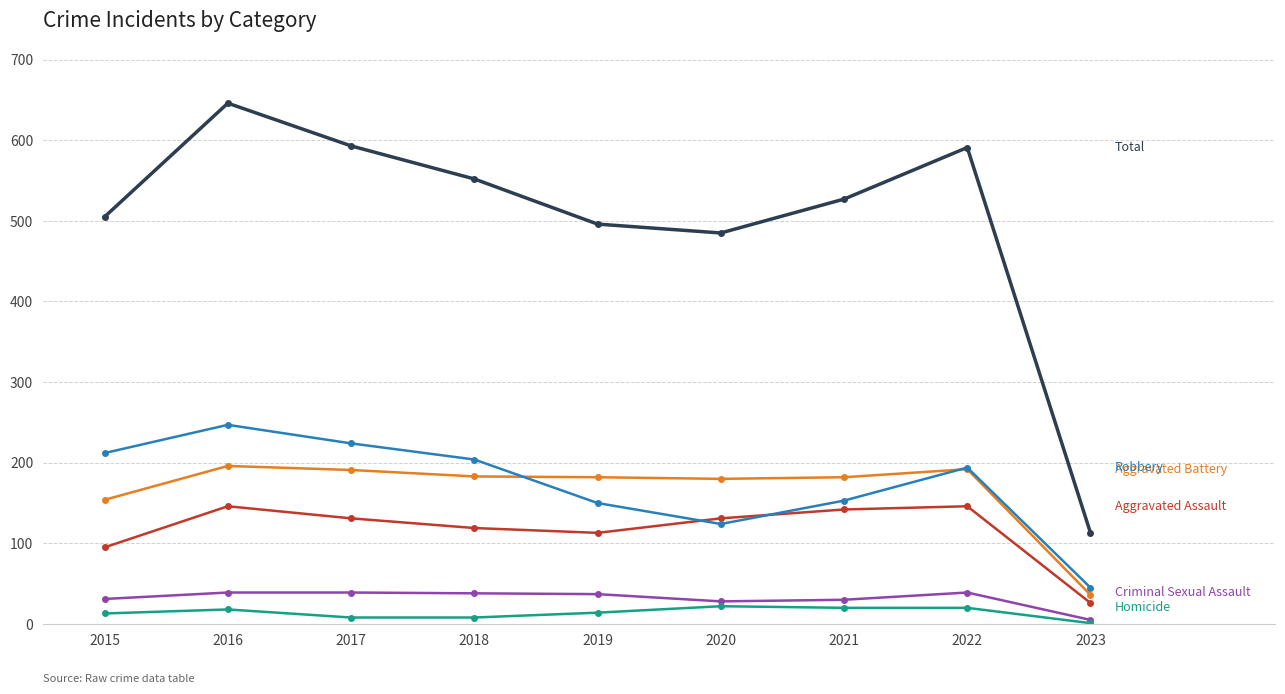

What is the difference between the highest and lowest values at 2020?

463